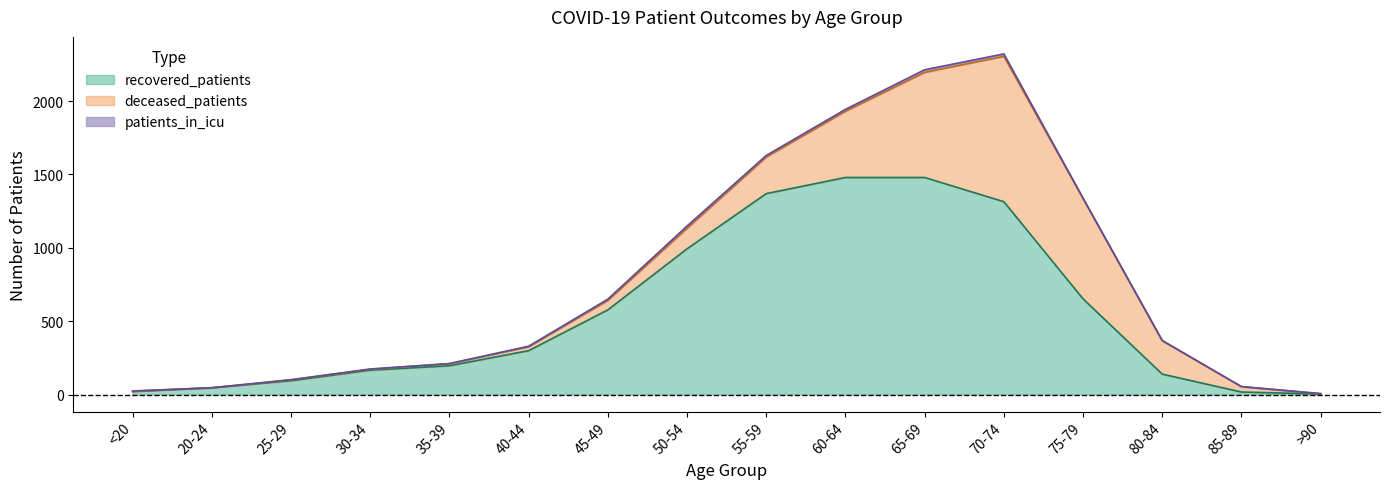

Reading left to right, transcribe all the data shown in this chart.

recovered_patients: <20=20	20-24=46	25-29=94	30-34=166	35-39=196	40-44=299	45-49=577	50-54=993	55-59=1369	60-64=1479	65-69=1479	70-74=1314	75-79=652	80-84=139	85-89=17	>90=4
deceased_patients: <20=3	20-24=0	25-29=6	30-34=6	35-39=14	40-44=27	45-49=65	50-54=141	55-59=250	60-64=452	65-69=717	70-74=991	75-79=684	80-84=228	85-89=37	>90=2
patients_in_icu: <20=1	20-24=0	25-29=1	30-34=2	35-39=1	40-44=3	45-49=8	50-54=14	55-59=10	60-64=12	65-69=17	70-74=16	75-79=2	80-84=1	85-89=0	>90=0